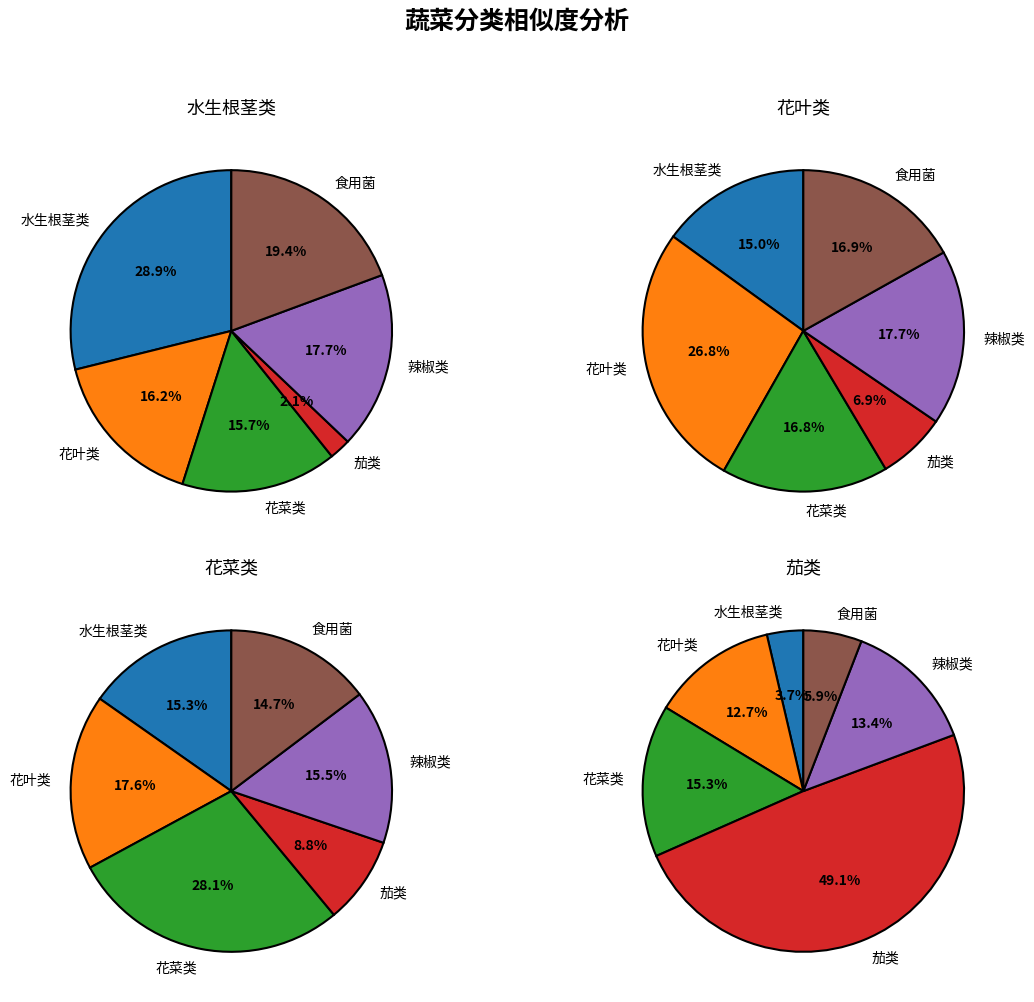

Is there a majority slice in this chart?

No